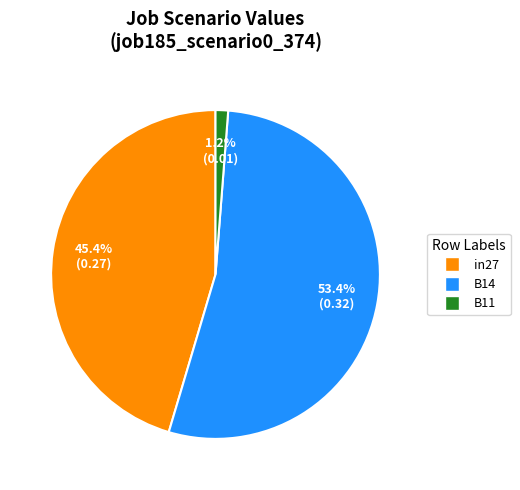

To the nearest percent, what portion does B11 represent?

1%